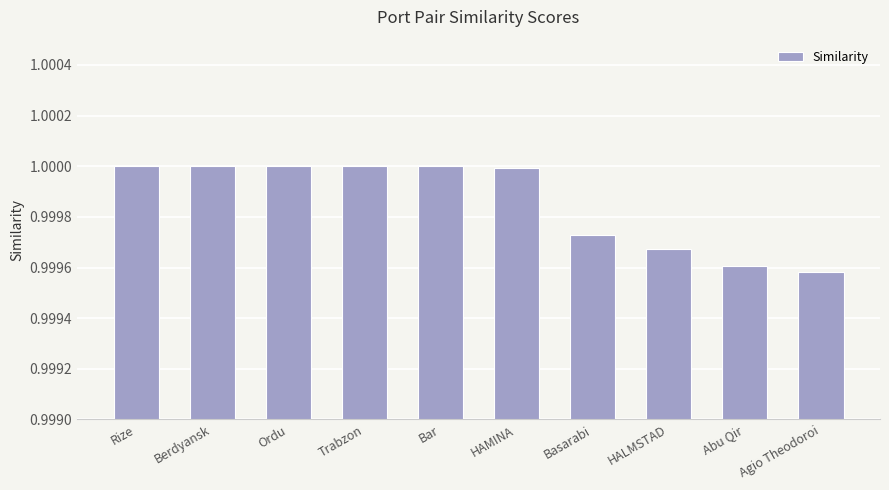

The chart shows a value of 1.4 at Abu Qir. True or false?

False